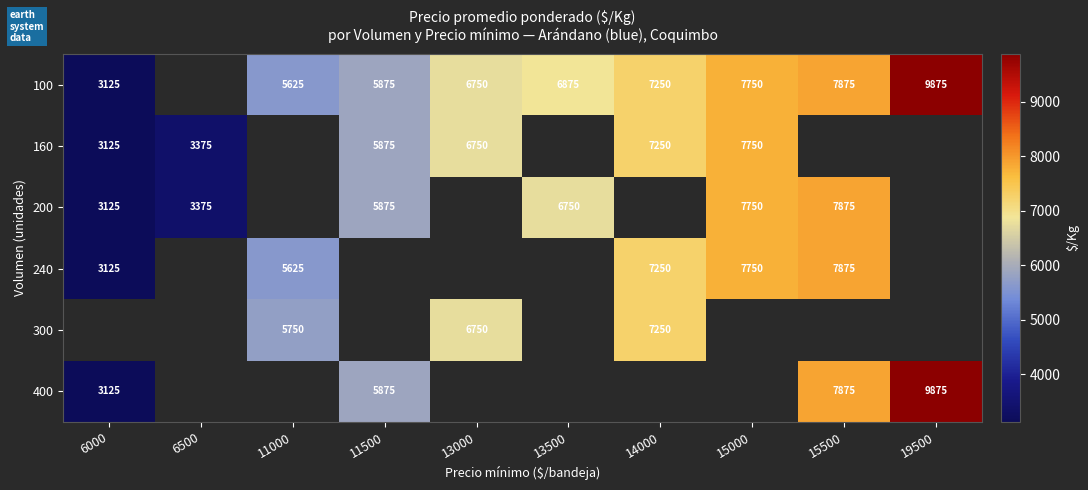

The value of 240 at 15500 is 2674. True or false?

False